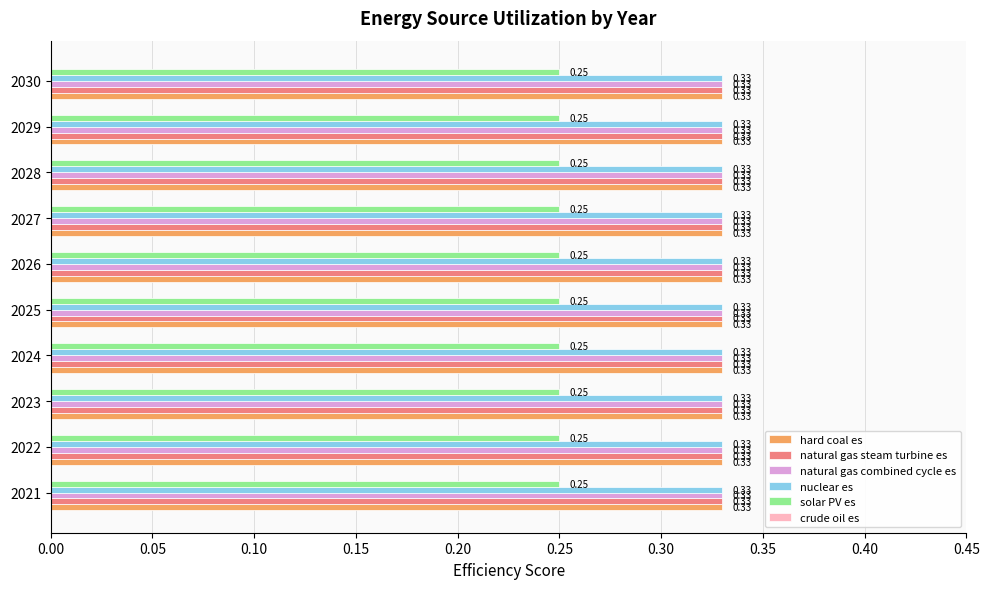

What is the sum of the natural gas steam turbine es values at 2028 and 2030?

0.7